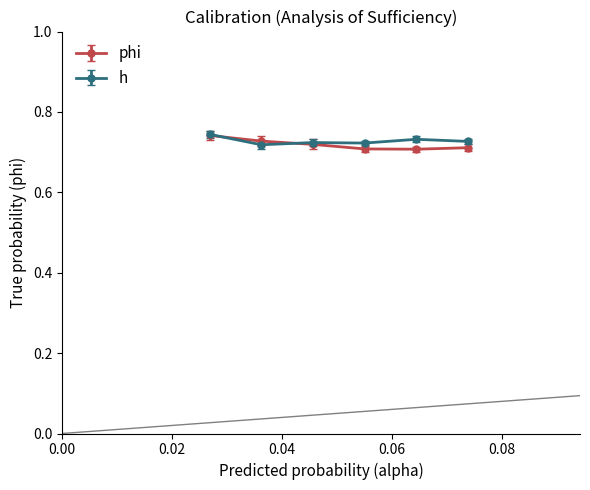

At how many categories does at least one series exceed 0?

6